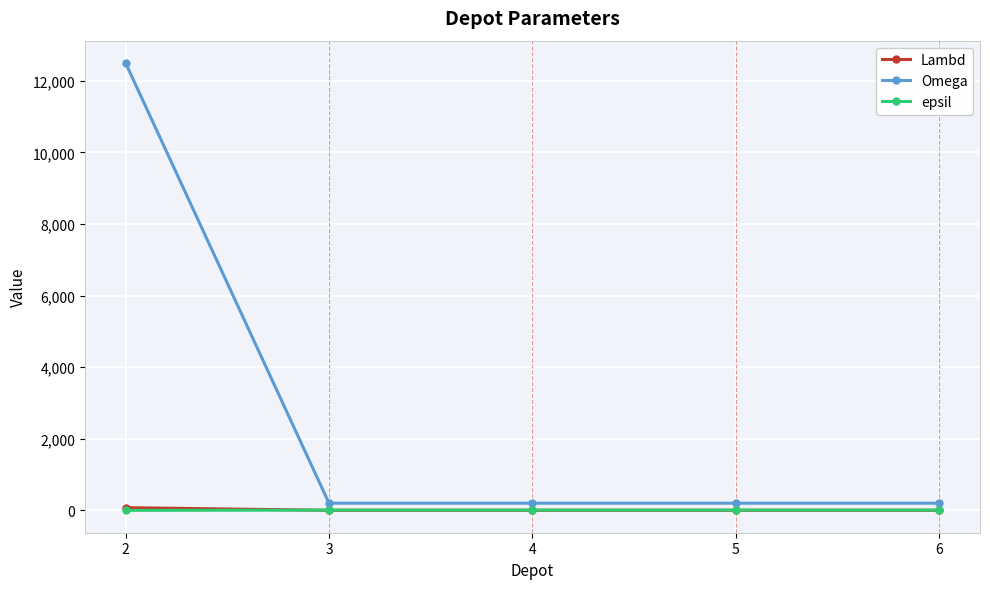

At which category is the sum across all series the highest?

2